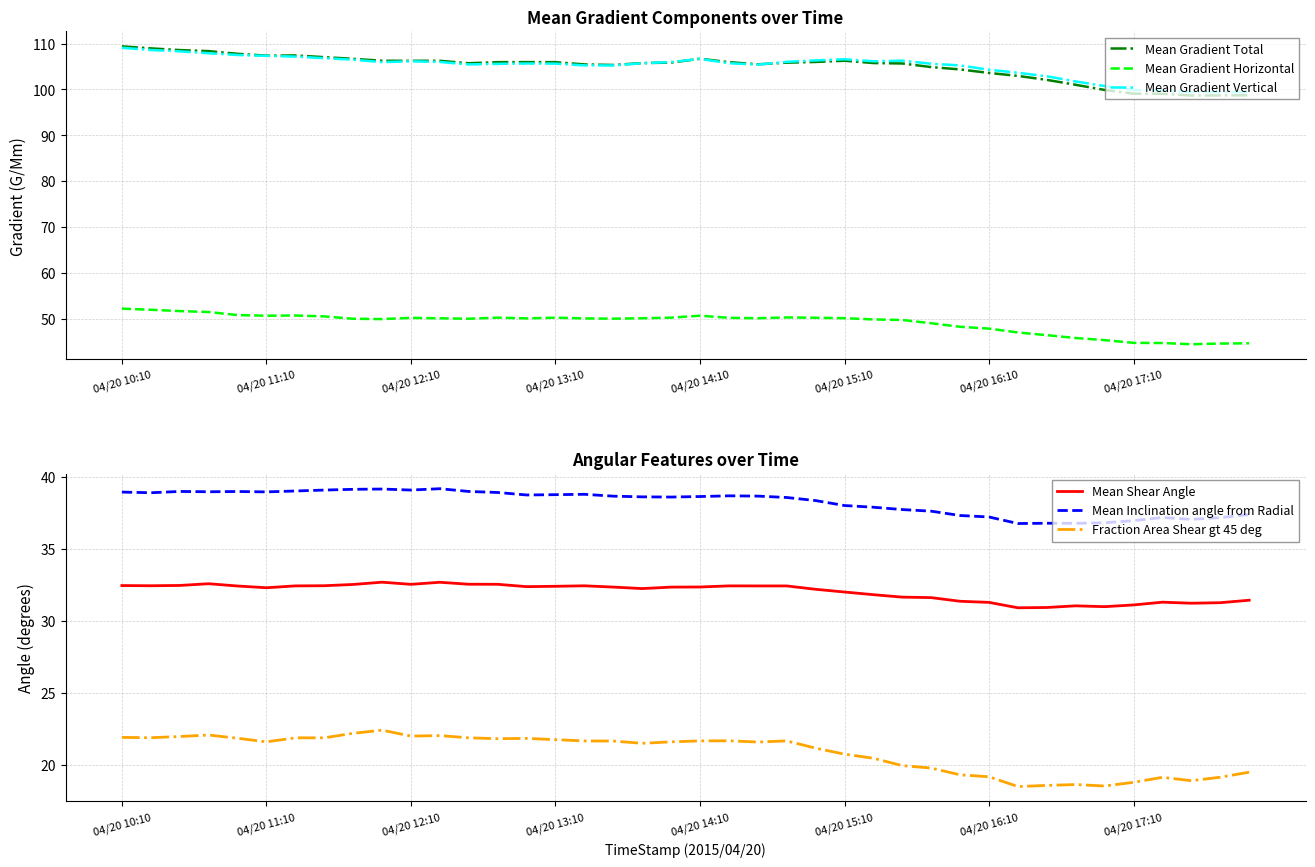

True or false: Mean Gradient Total and Mean Gradient Vertical cross at least once.

True